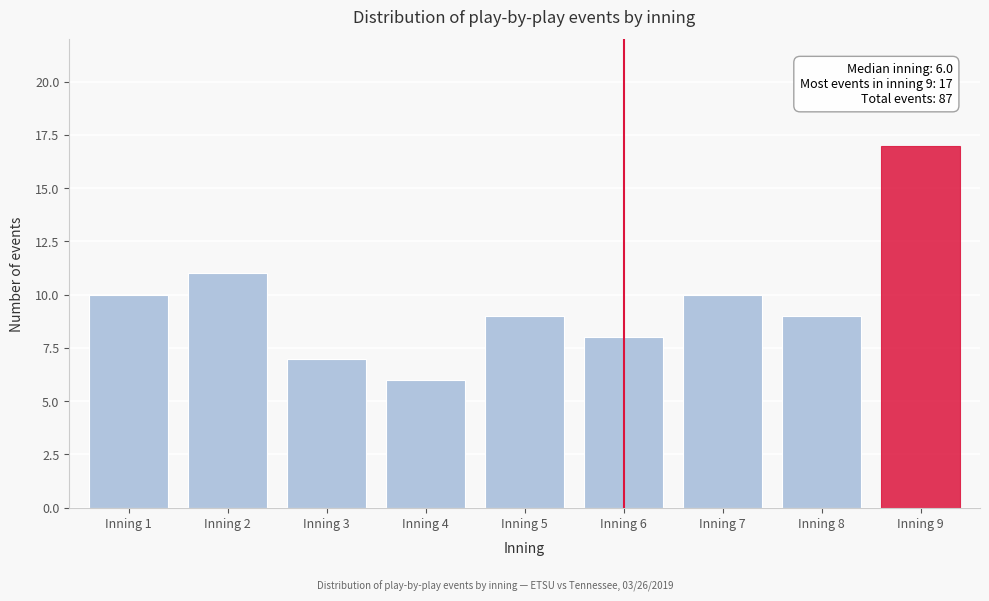

Reading right to left, extract all data points from this chart.

Inning 9=17	Inning 8=9	Inning 7=10	Inning 6=8	Inning 5=9	Inning 4=6	Inning 3=7	Inning 2=11	Inning 1=10